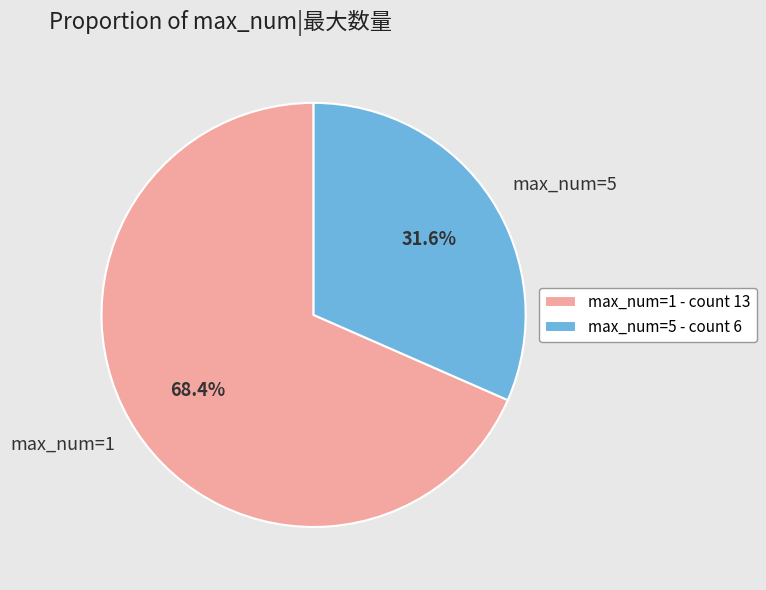

Is the sum of max_num=1 and max_num=5 greater than half?

Yes